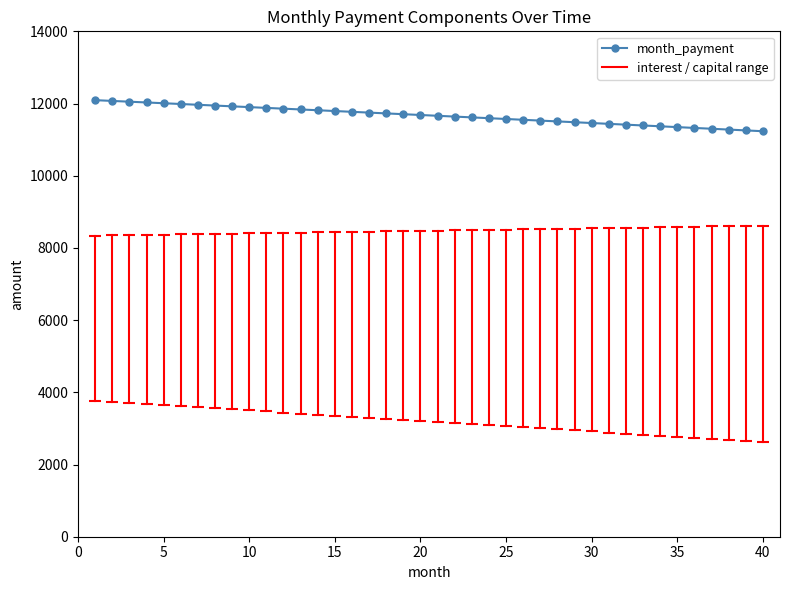

What is the smallest value displayed?

11232.7